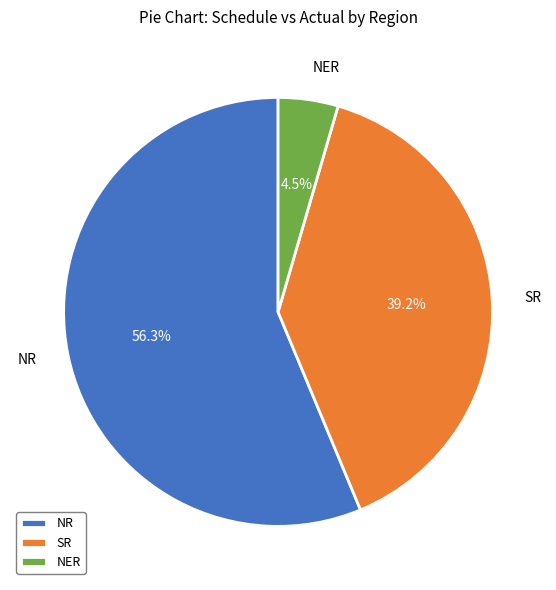

To the nearest percent, what portion does SR represent?

39%